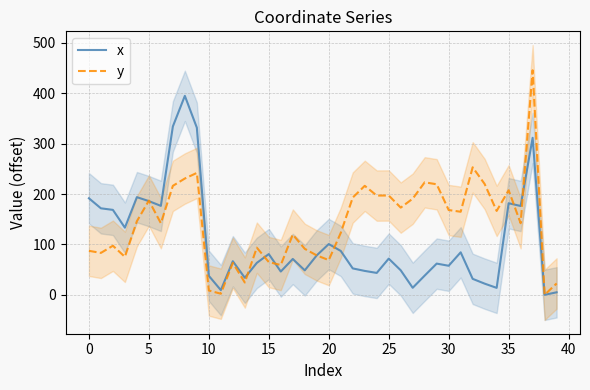

True or false: y has more than 1 interior local peaks.

True